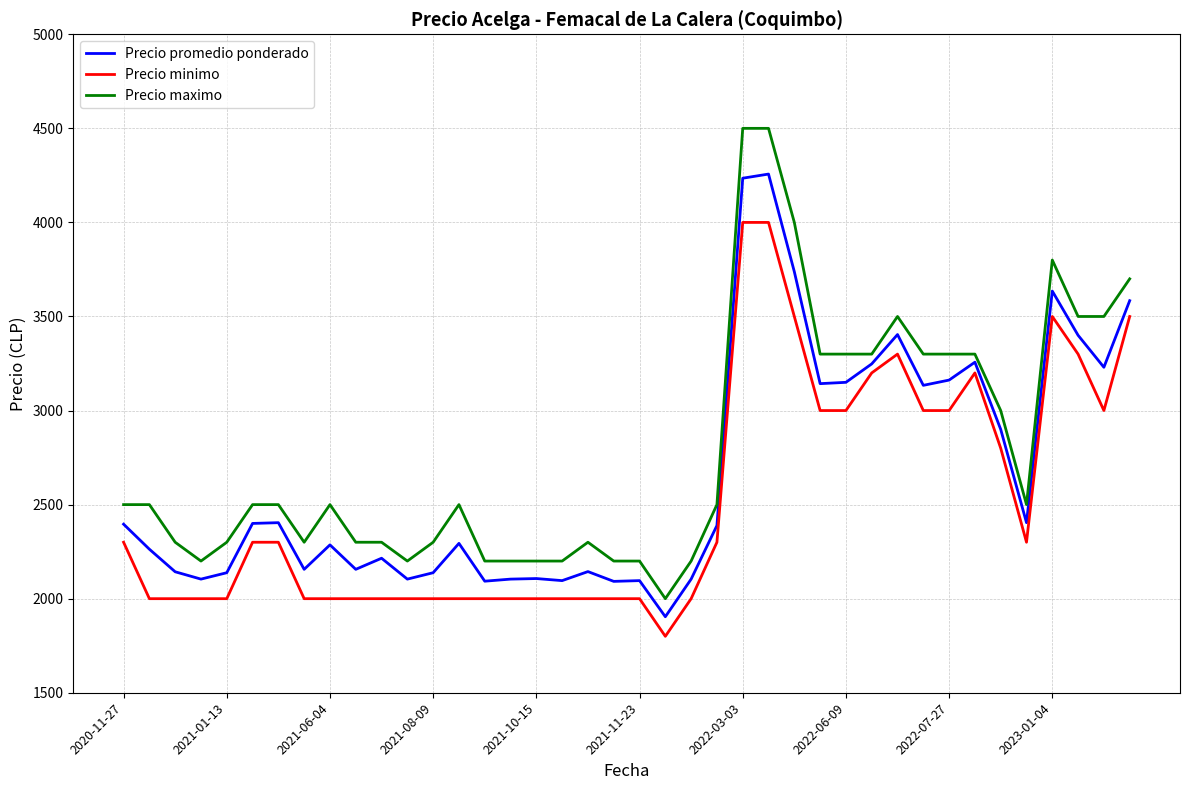

What is the difference between the maximum and minimum values in the Precio minimo series?

2200